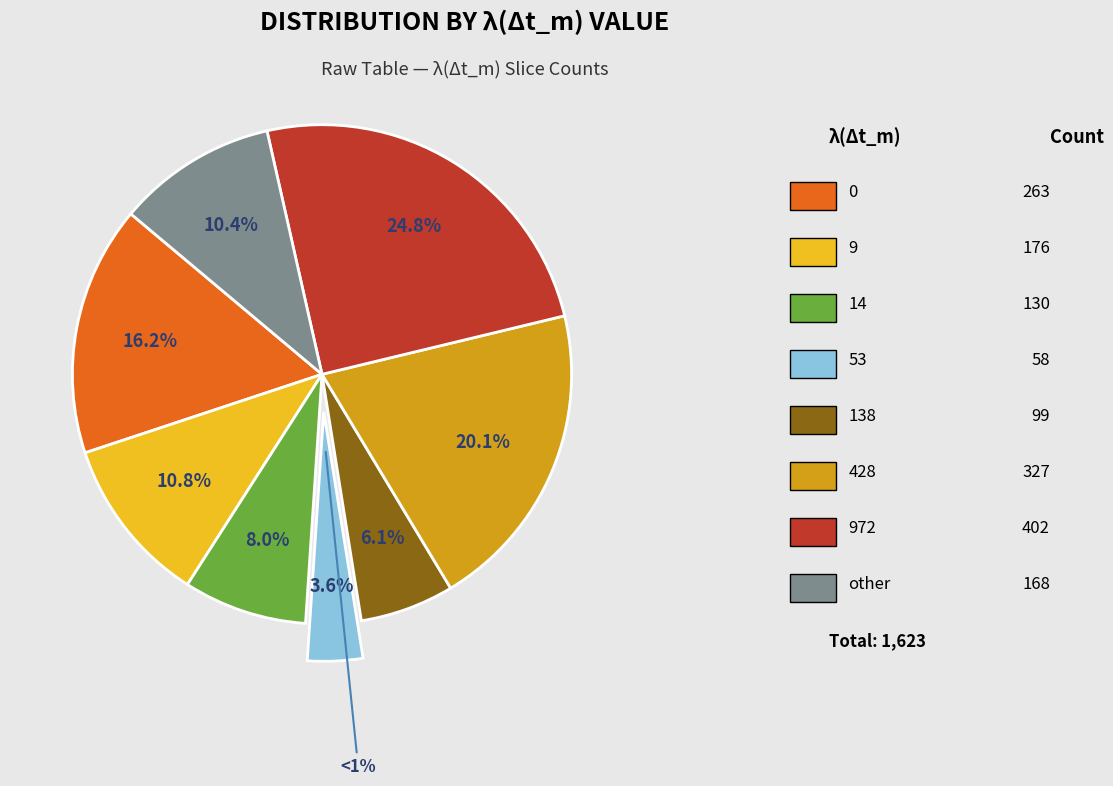

What is the change in value from 0 to 428?

+64